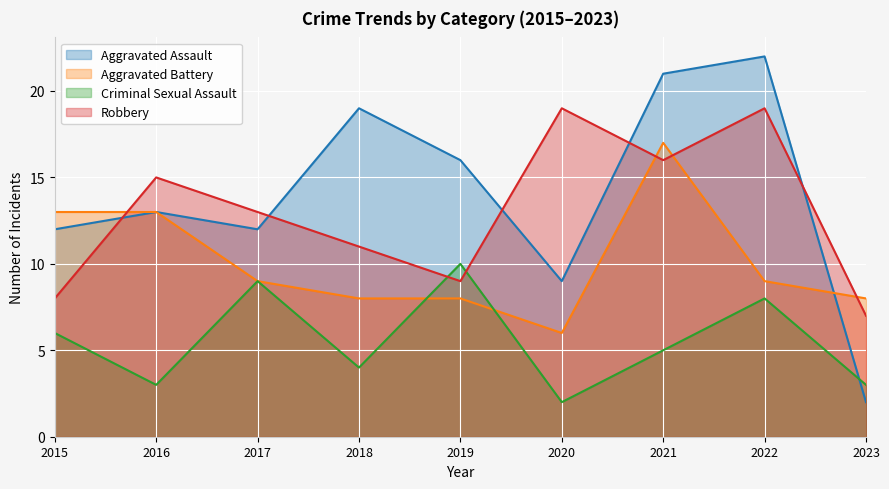

Rank the series at 2016 from lowest to highest value.

Criminal Sexual Assault, Aggravated Assault, Aggravated Battery, Robbery